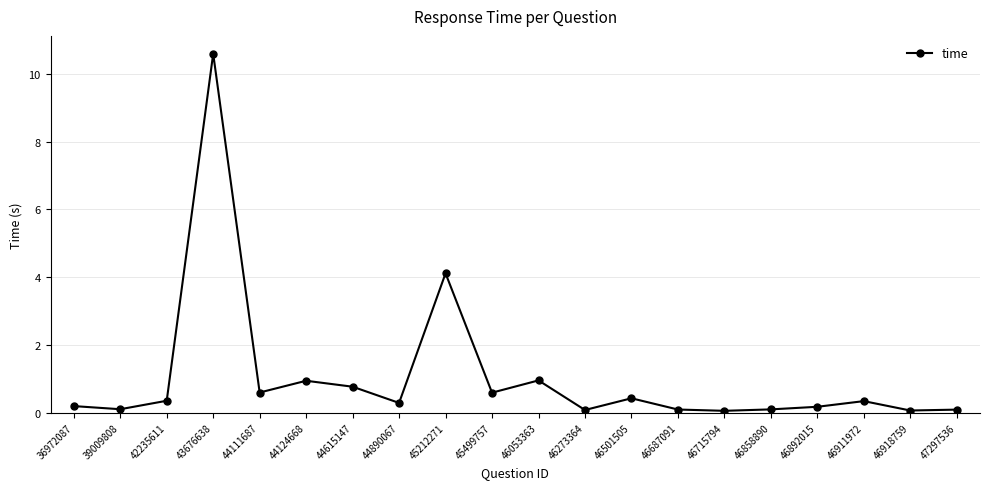

How many lines are shown in the chart?

1